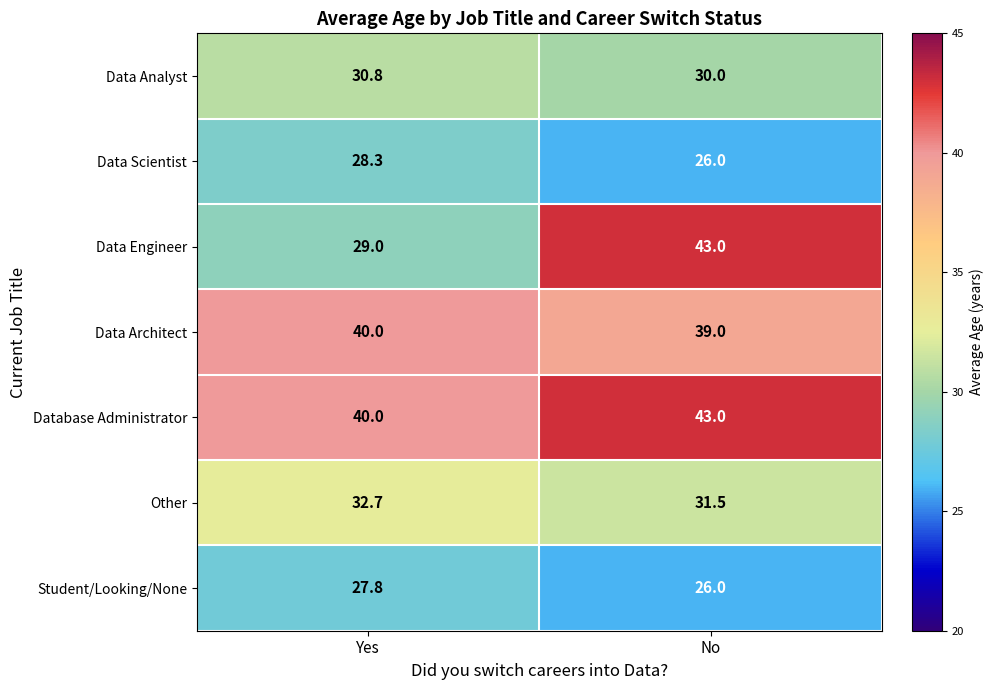

Reading right to left, extract all data points from this chart.

Data Analyst: No=30.0	Yes=30.8
Data Scientist: No=26.0	Yes=28.3
Data Engineer: No=43.0	Yes=29.0
Data Architect: No=39.0	Yes=40.0
Database Administrator: No=43.0	Yes=40.0
Other: No=31.5	Yes=32.7
Student/Looking/None: No=26.0	Yes=27.8